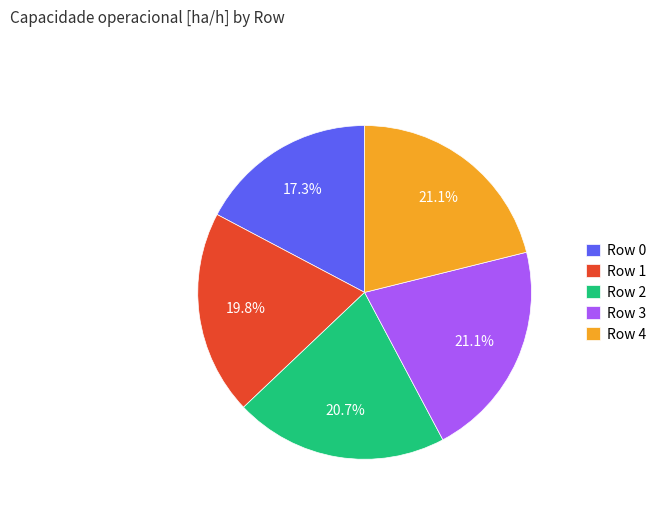

Is it true that Row 0 is 23% of the pie?

False